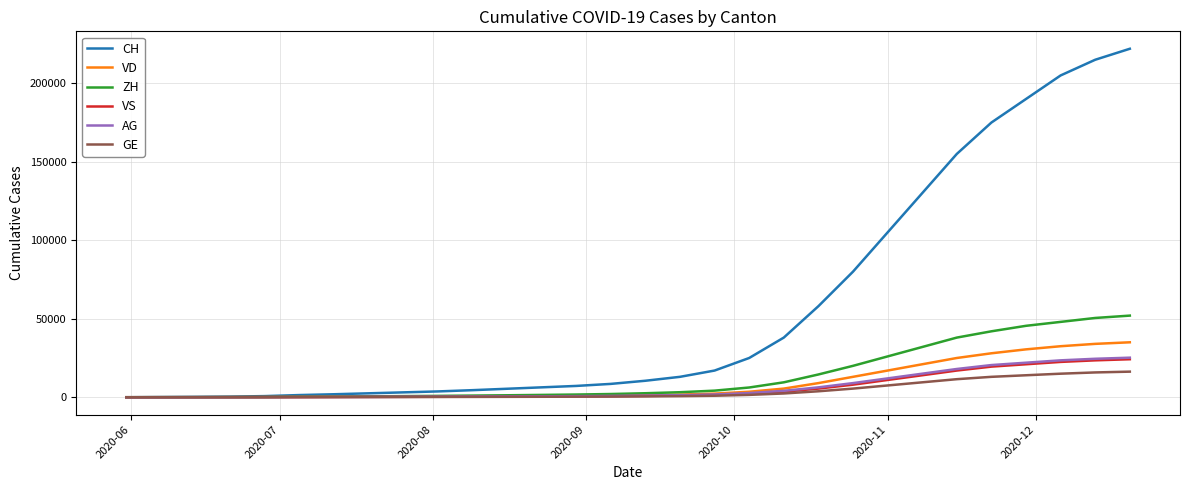

Which series has the largest total across all categories?

CH